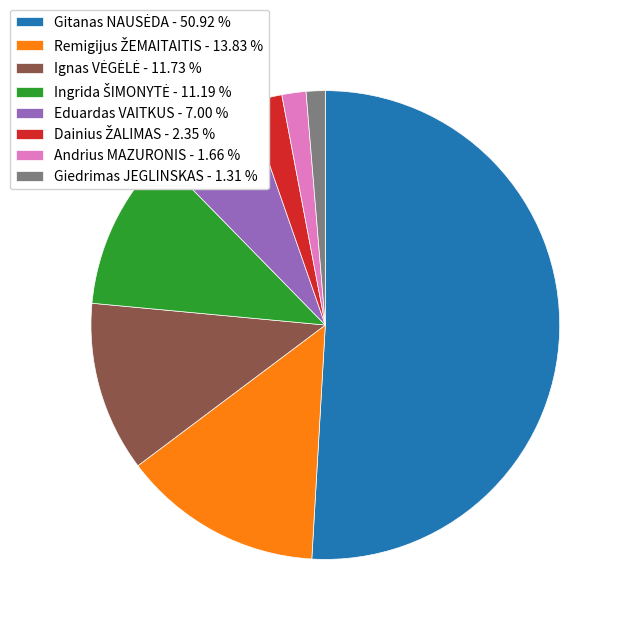

Does any single category account for the majority?

Yes